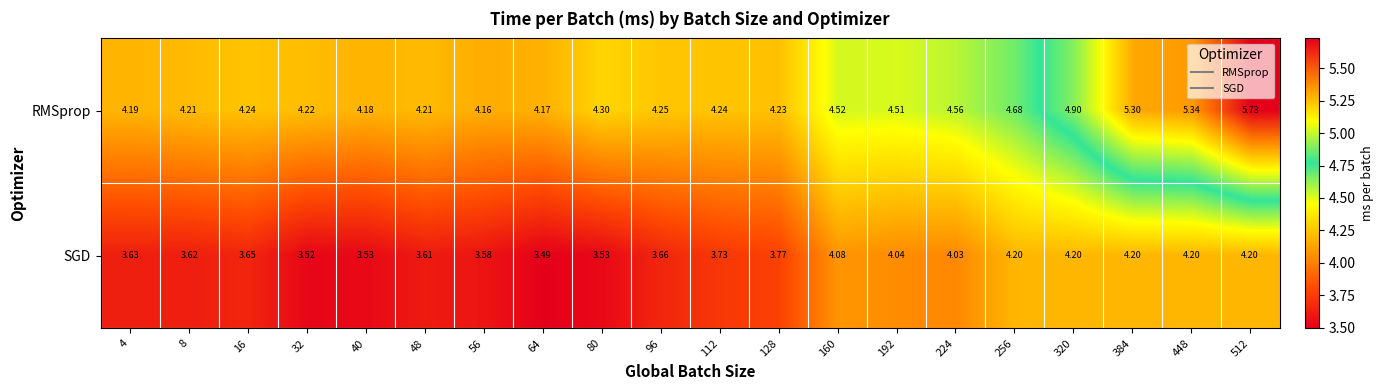

Which series has the largest total across all categories?

RMSprop